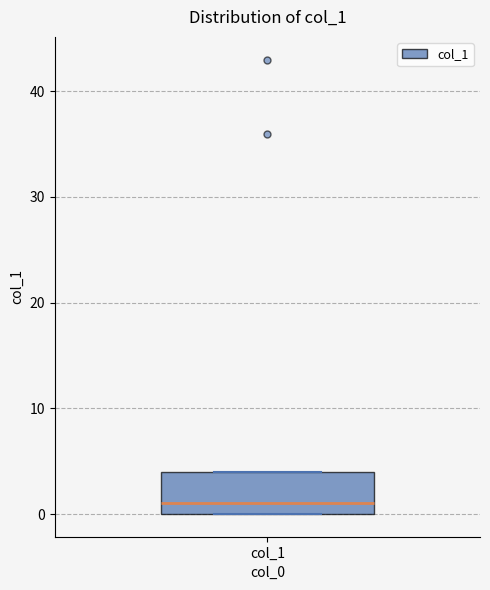

Transcribe this box plot: give where the median line is, the range the box spans, and where the two whiskers end, as read against the y-axis. The values are not printed on the chart, so give them approximately, as read against the axis.

median 1, box 0 to 4, whiskers 0 to 4